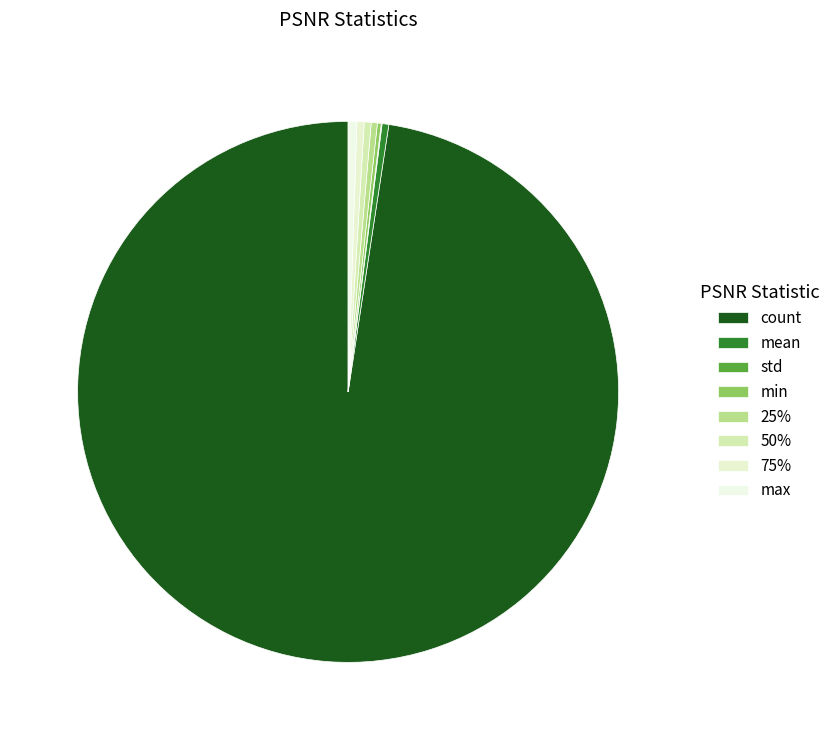

Count the number of slices in the pie.

8